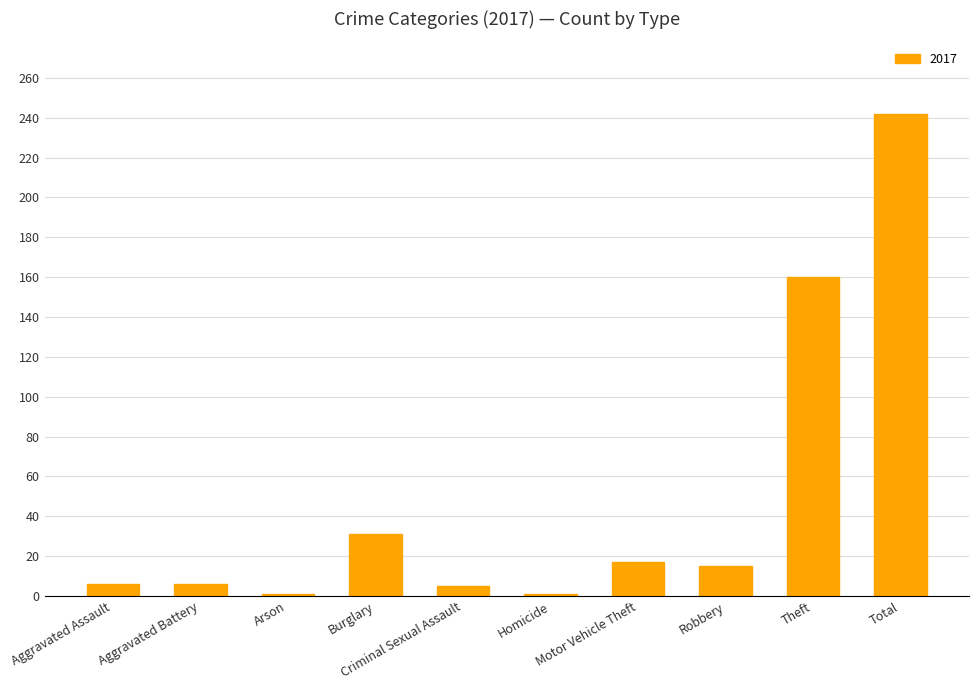

What is the difference between the maximum and minimum values?

241